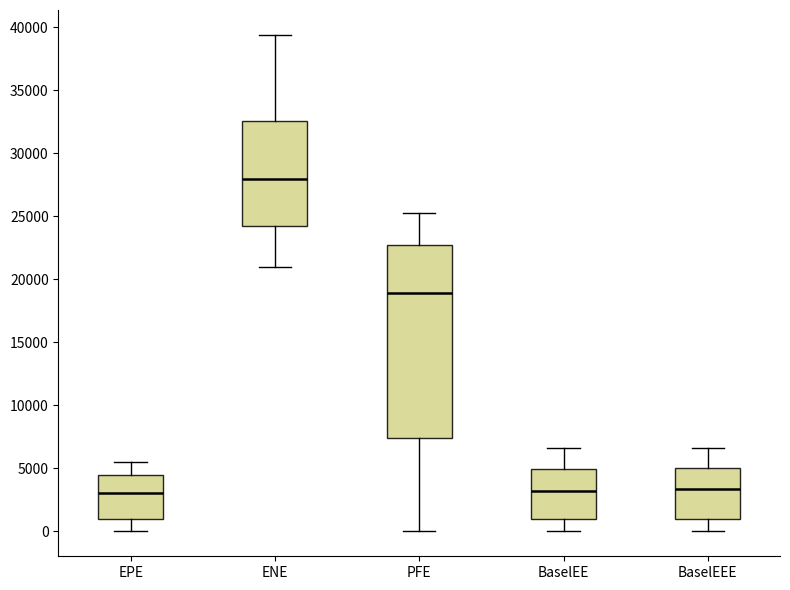

Which box is the tallest, from its lower edge to its upper edge?

PFE